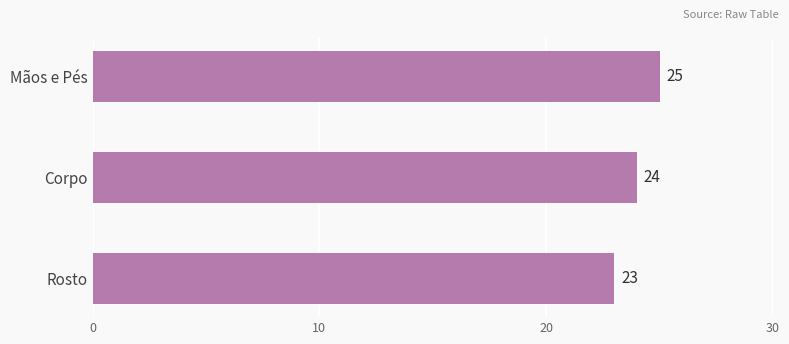

Does the chart contain any negative values?

No